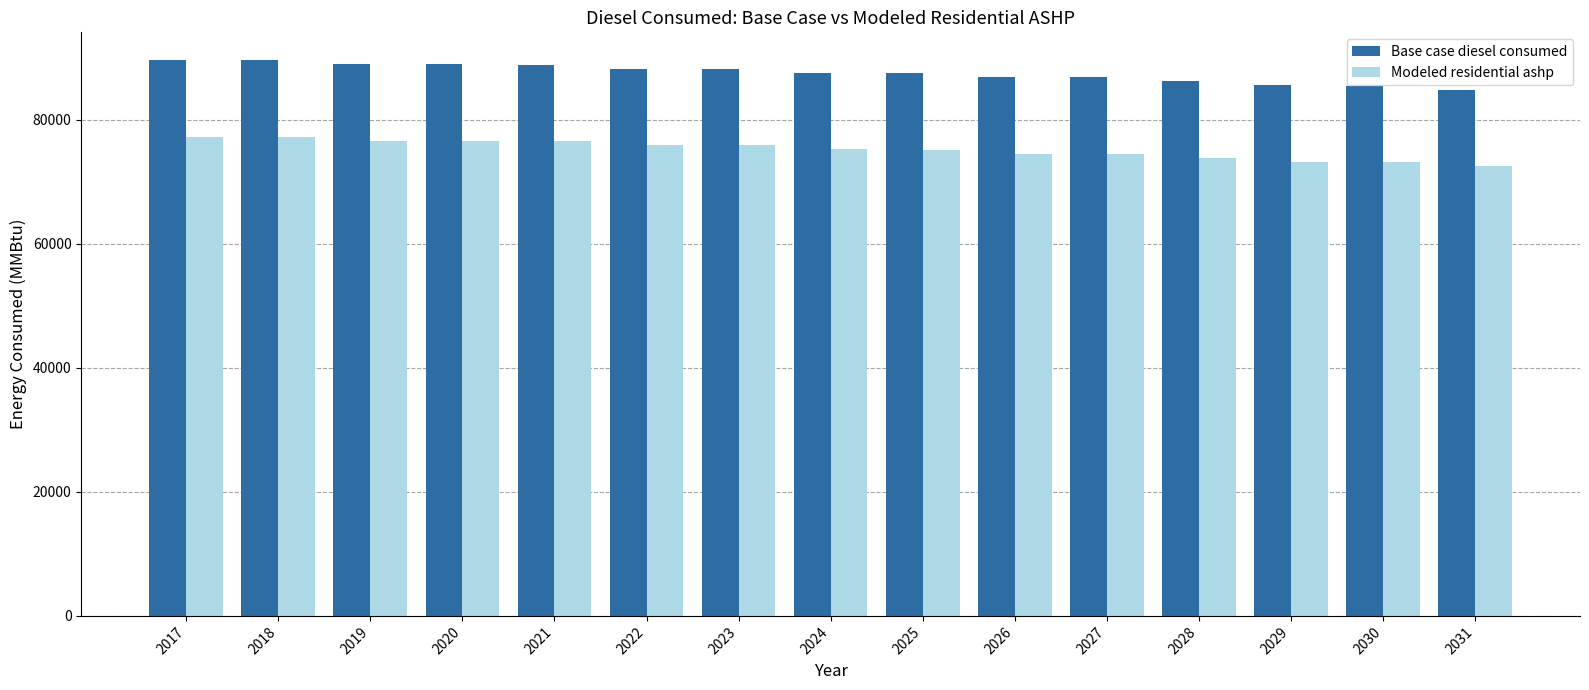

What is the average value of the Base case diesel consumed series?

87566.3